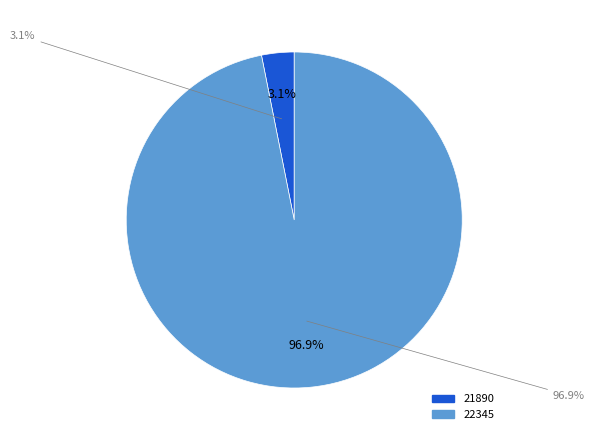

How many segments does this pie chart have?

2